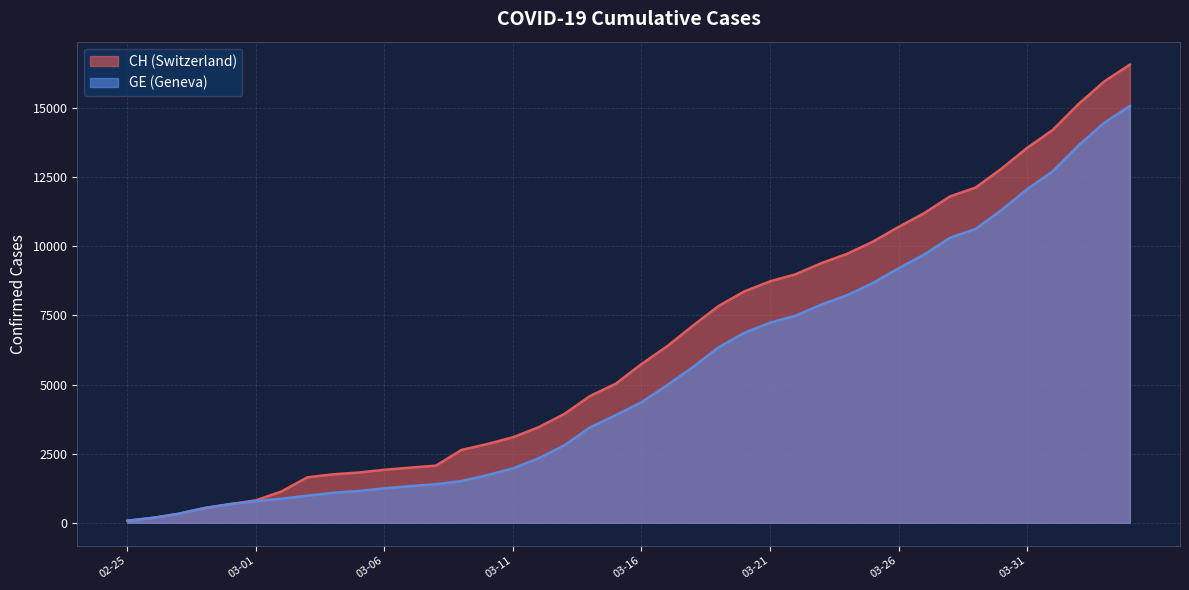

The CH series shows 15144 at 2020-04-02. True or false?

True